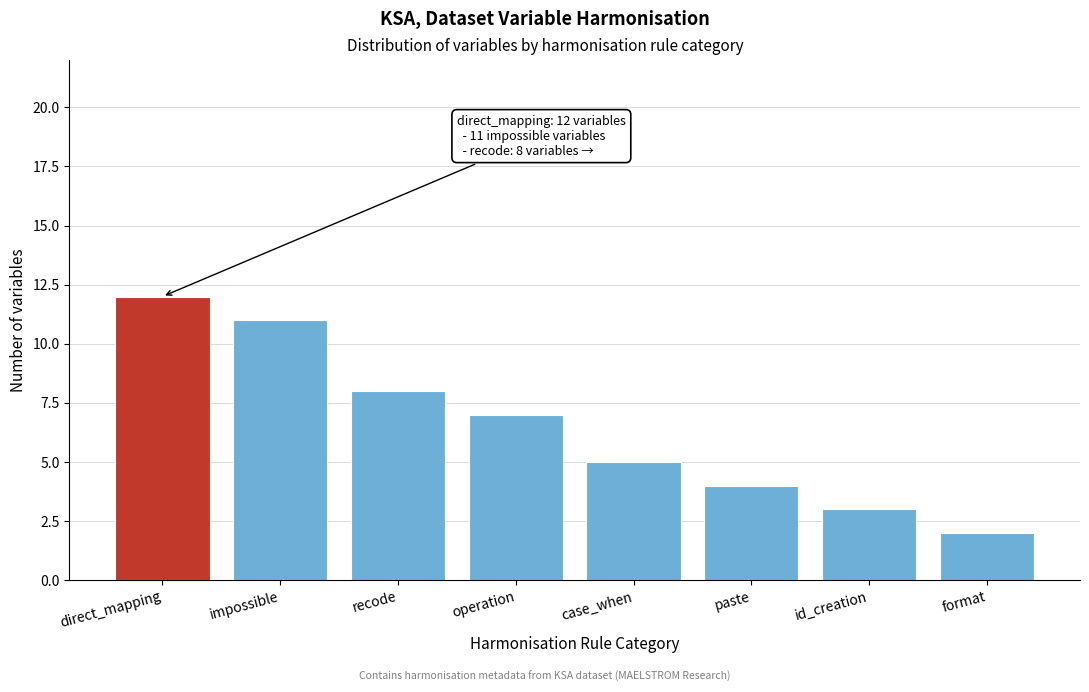

Reading left to right, list all the values displayed in this chart.

12	11	8	7	5	4	3	2